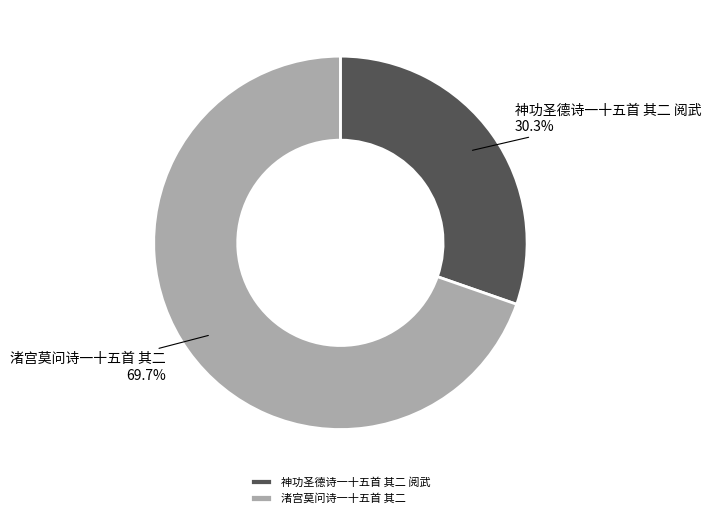

What is the smallest slice in the pie chart?

神功圣德诗一十五首 其二 阅武